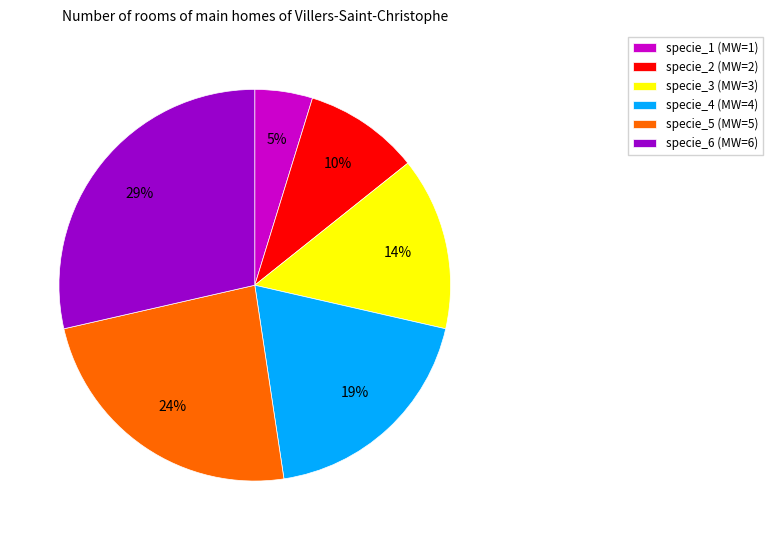

The specie_1 slice represents 5% of the pie. True or false?

True